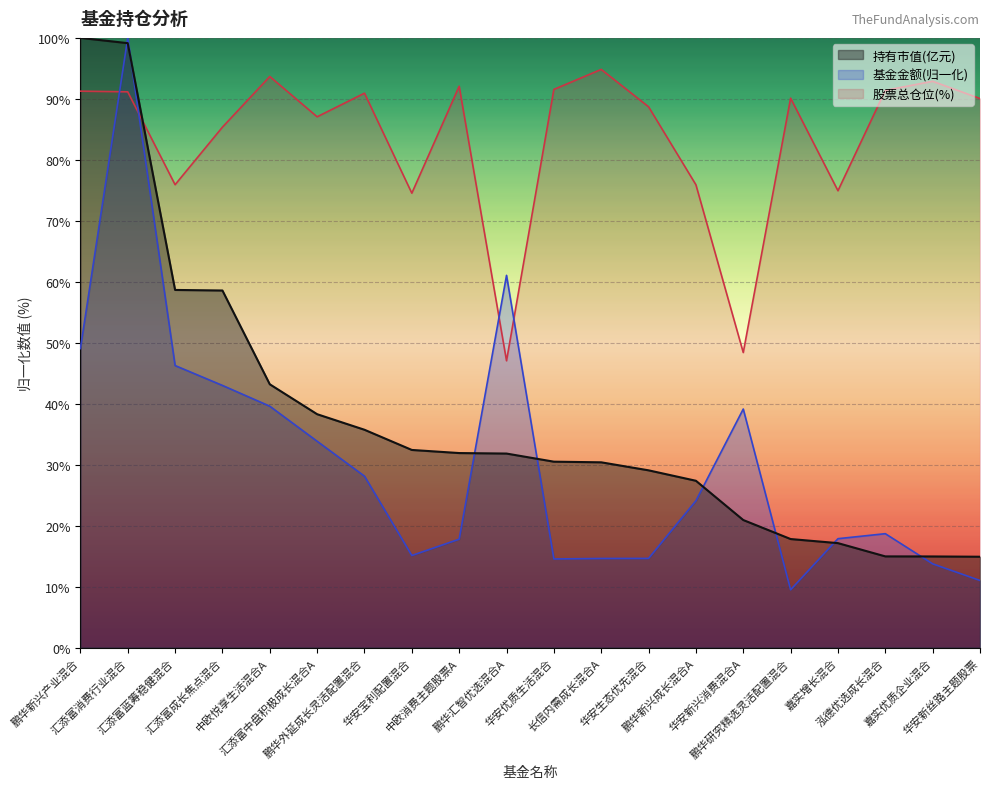

True or false: 持有市值(亿元) has a value of 34.3 at 汇添富蓝筹稳健混合.

False